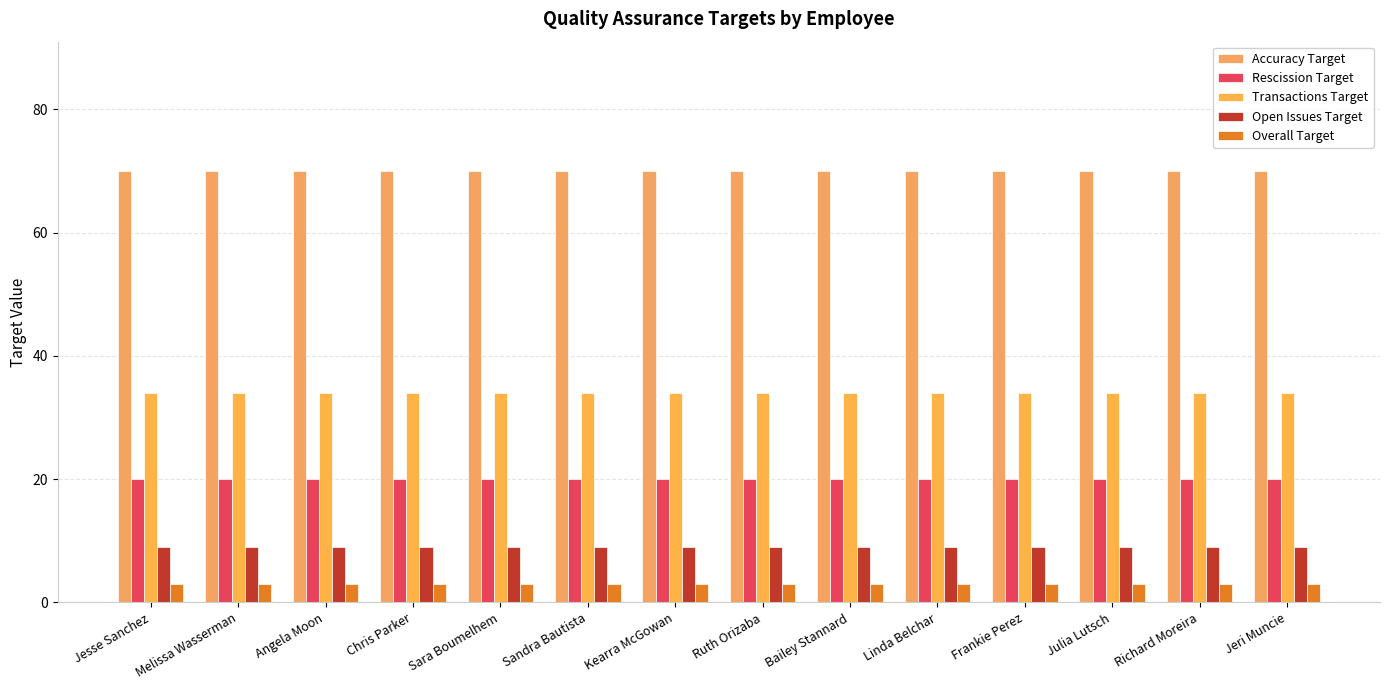

What are all the series names shown in the legend?

Accuracy Target, Rescission Target, Transactions Target, Open Issues Target, Overall Target